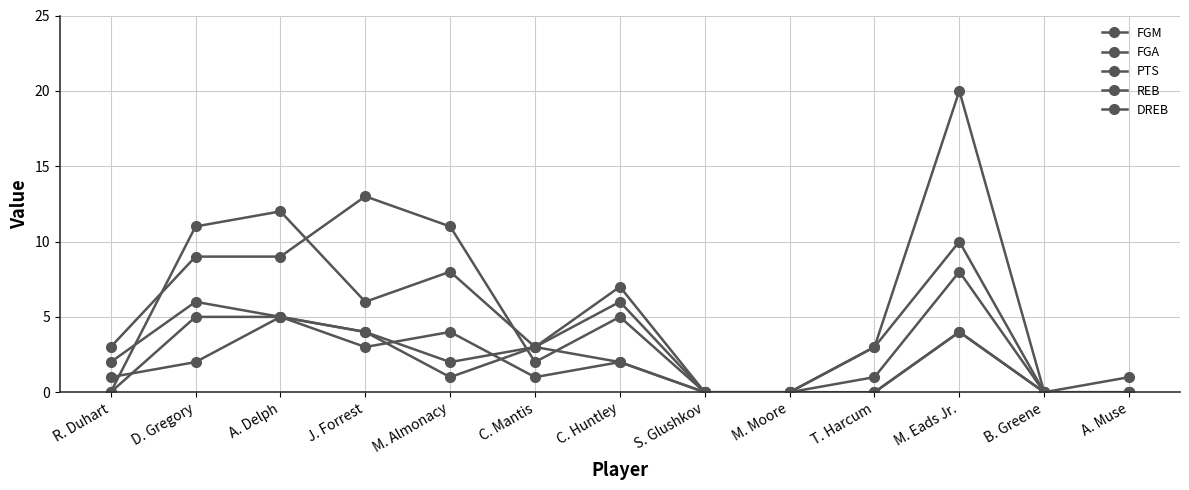

What is the sum of the PTS values at C. Mantis and A. Muse?

3